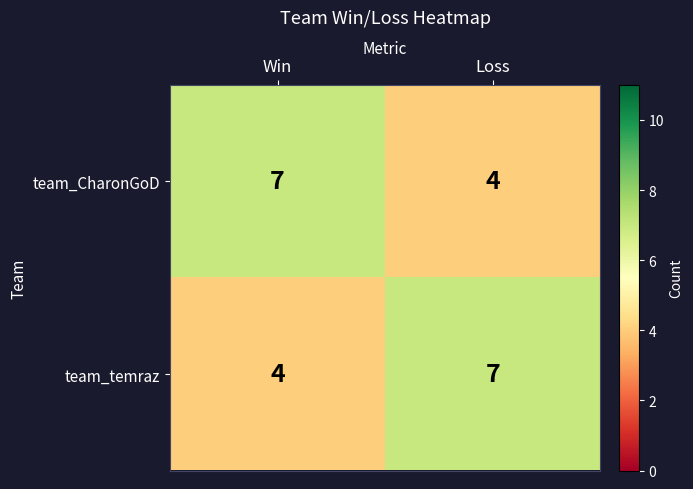

At Loss, list the series in order from largest to smallest.

team_temraz, team_CharonGoD